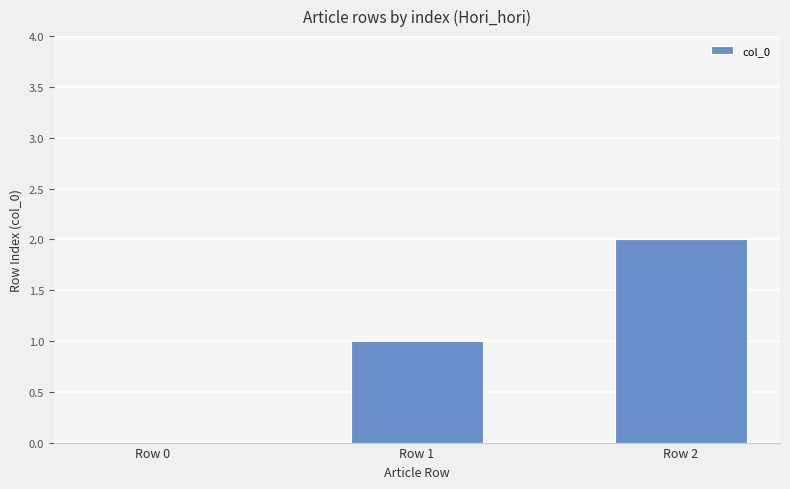

Which has a higher value, Row 1 or Row 2?

Row 2